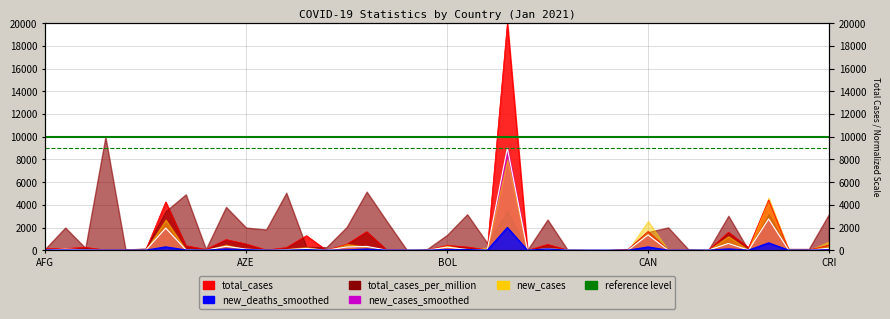

Which series has the widest spread of values?

total_cases